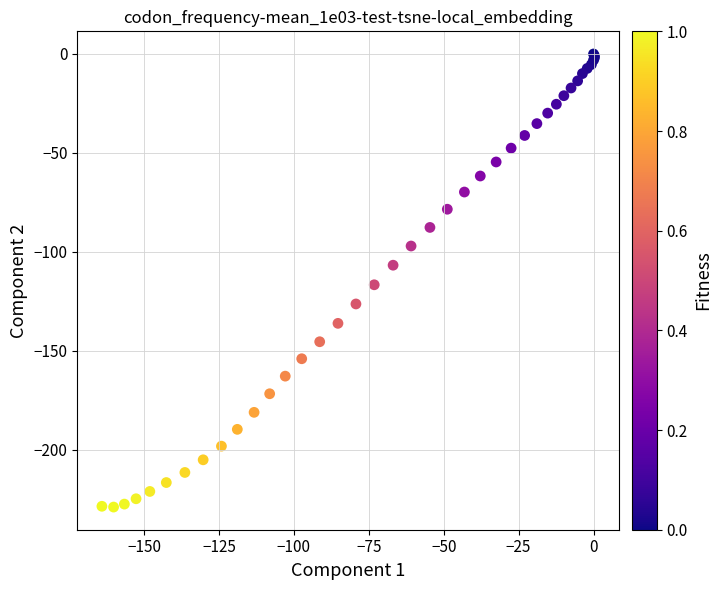

What Y value in the scatter plot is closest to -114?

-116.7